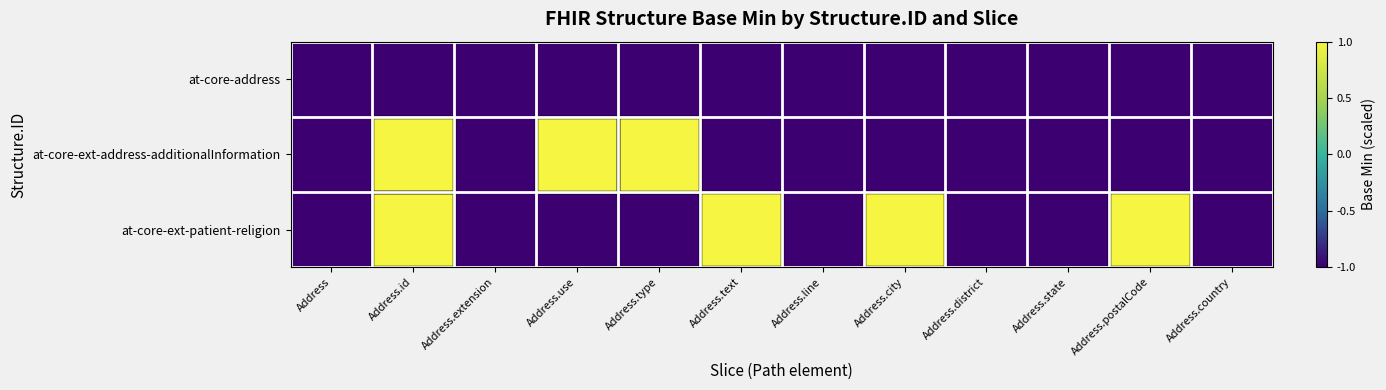

Reading right to left, list all the values displayed in this chart.

at-core-address: Address.country=-1	Address.postalCode=-1	Address.state=-1	Address.district=-1	Address.city=-1	Address.line=-1	Address.text=-1	Address.type=-1	Address.use=-1	Address.extension=-1	Address.id=-1	Address=-1
at-core-ext-address-additionalInformation: Address.country=-1	Address.postalCode=-1	Address.state=-1	Address.district=-1	Address.city=-1	Address.line=-1	Address.text=-1	Address.type=1	Address.use=1	Address.extension=-1	Address.id=1	Address=-1
at-core-ext-patient-religion: Address.country=-1	Address.postalCode=1	Address.state=-1	Address.district=-1	Address.city=1	Address.line=-1	Address.text=1	Address.type=-1	Address.use=-1	Address.extension=-1	Address.id=1	Address=-1